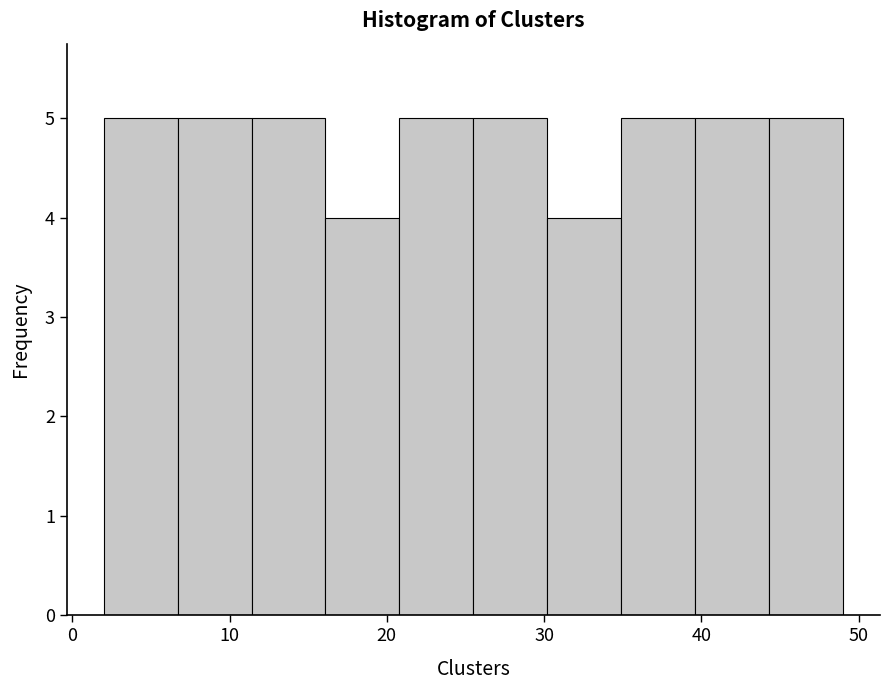

How tall is the bar that spans 34.9 to 39.6 on the x-axis? Neither the bar edges nor the heights are printed on the chart, so give them approximately, as read against the axes.

5